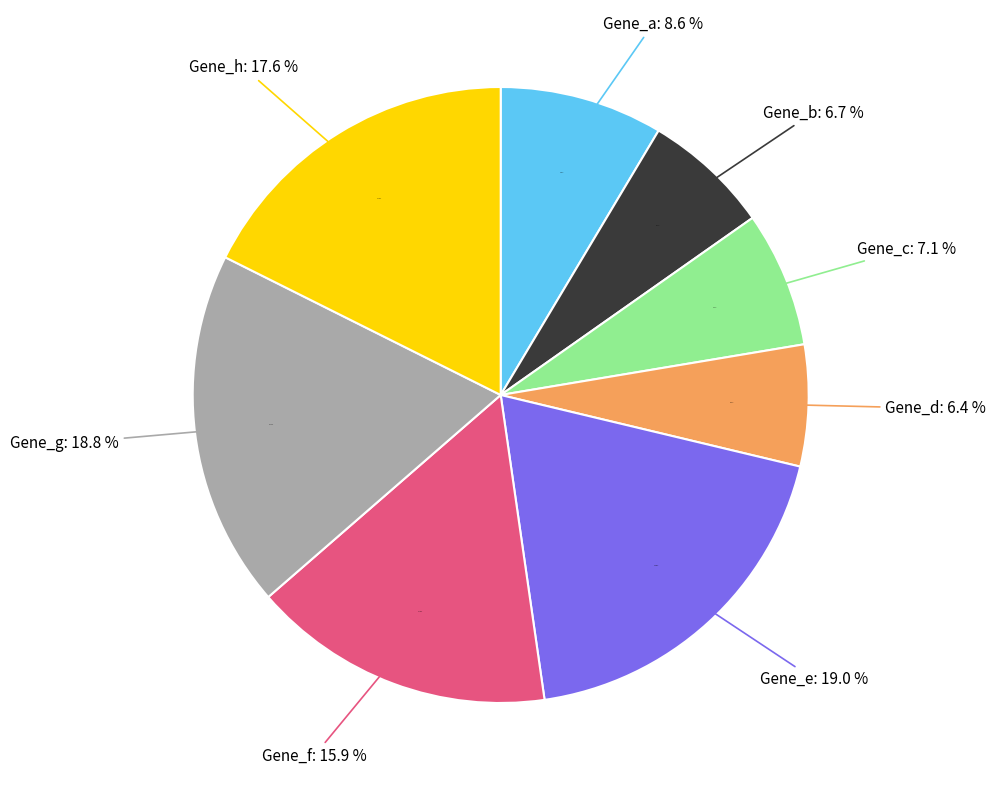

Combined, do Gene_g and Gene_h account for over 50%?

No